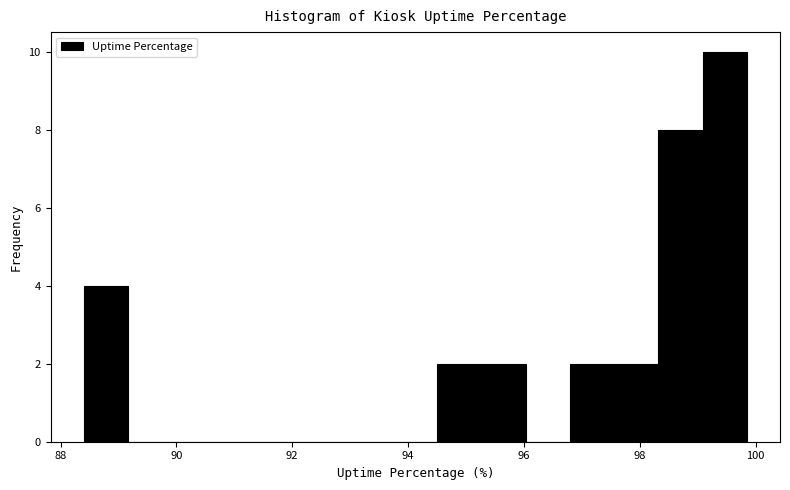

Around what value on the x-axis is the tallest bar? Give the approximate position of its centre, as read against the axis.

99.4